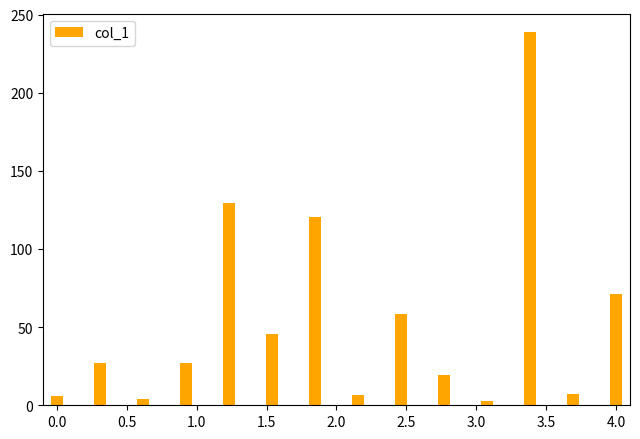

What is the average value?

54.6